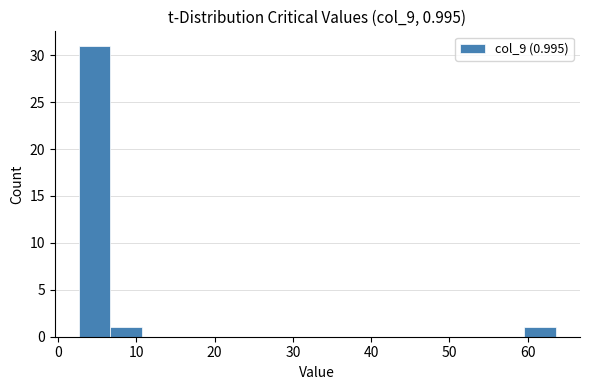

Over which range of the x-axis is the bar tallest?

3 to 7